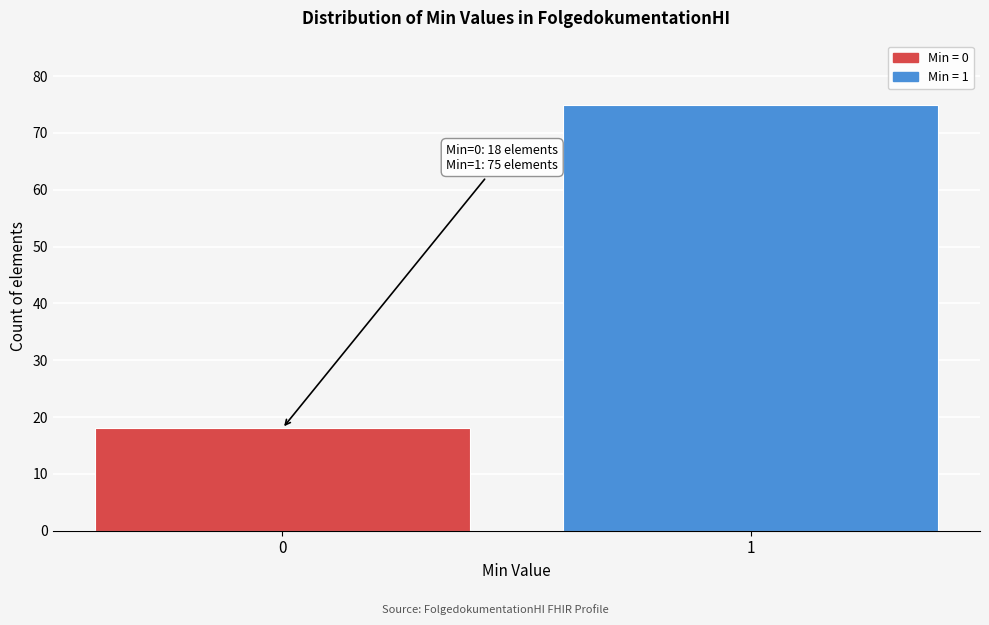

Reading right to left, list all the values displayed in this chart.

1=75	0=18